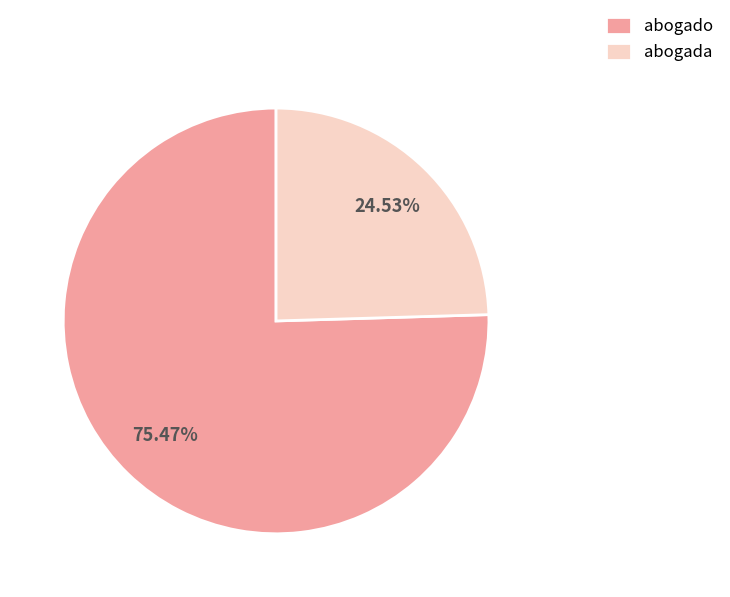

The abogado slice represents 75% of the pie. True or false?

True